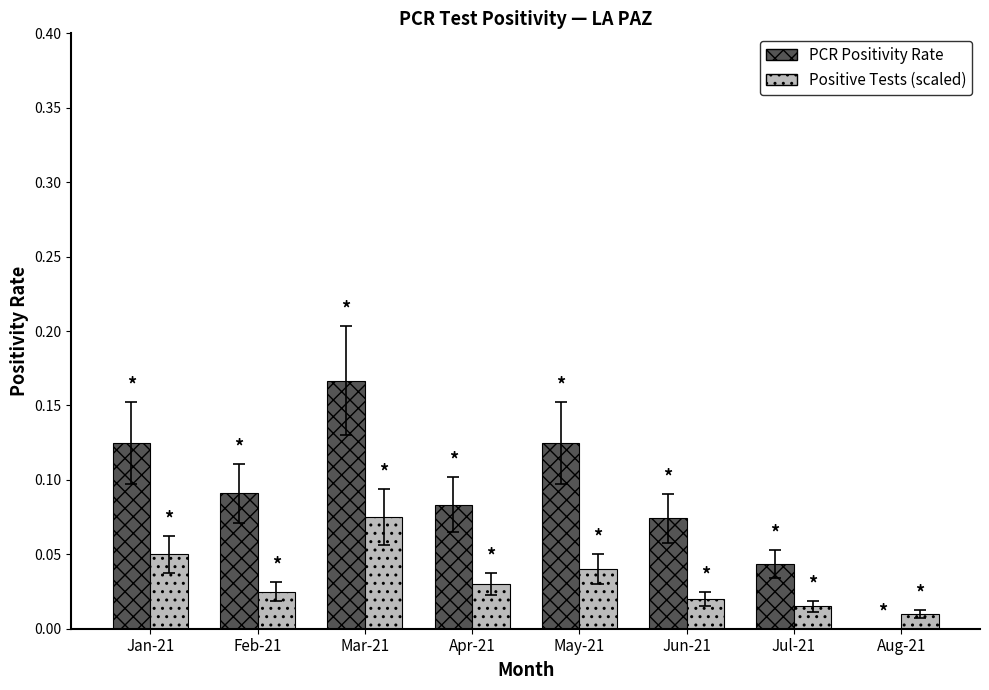

Where is PCR Positivity Rate nearest to the value 0?

Aug-21